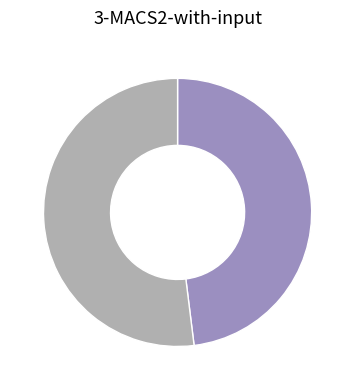

Does any single category account for the majority?

Yes